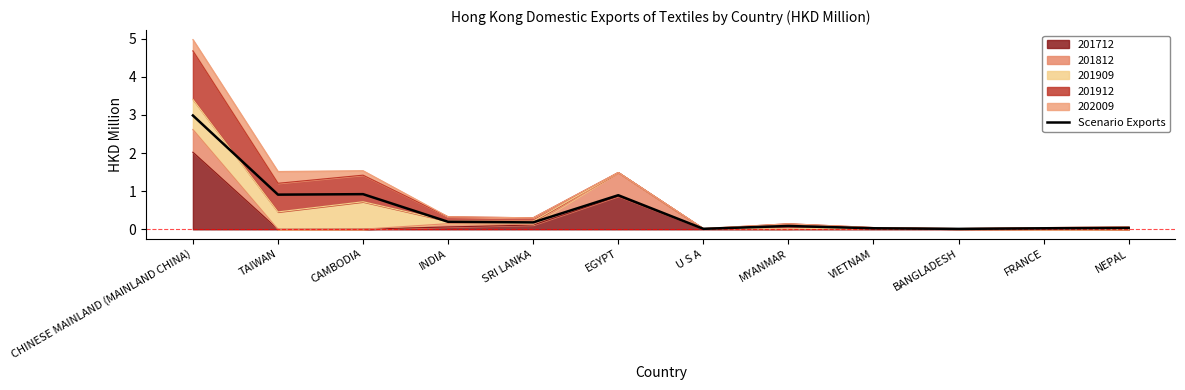

The value at U S A is 0.0. True or false?

False